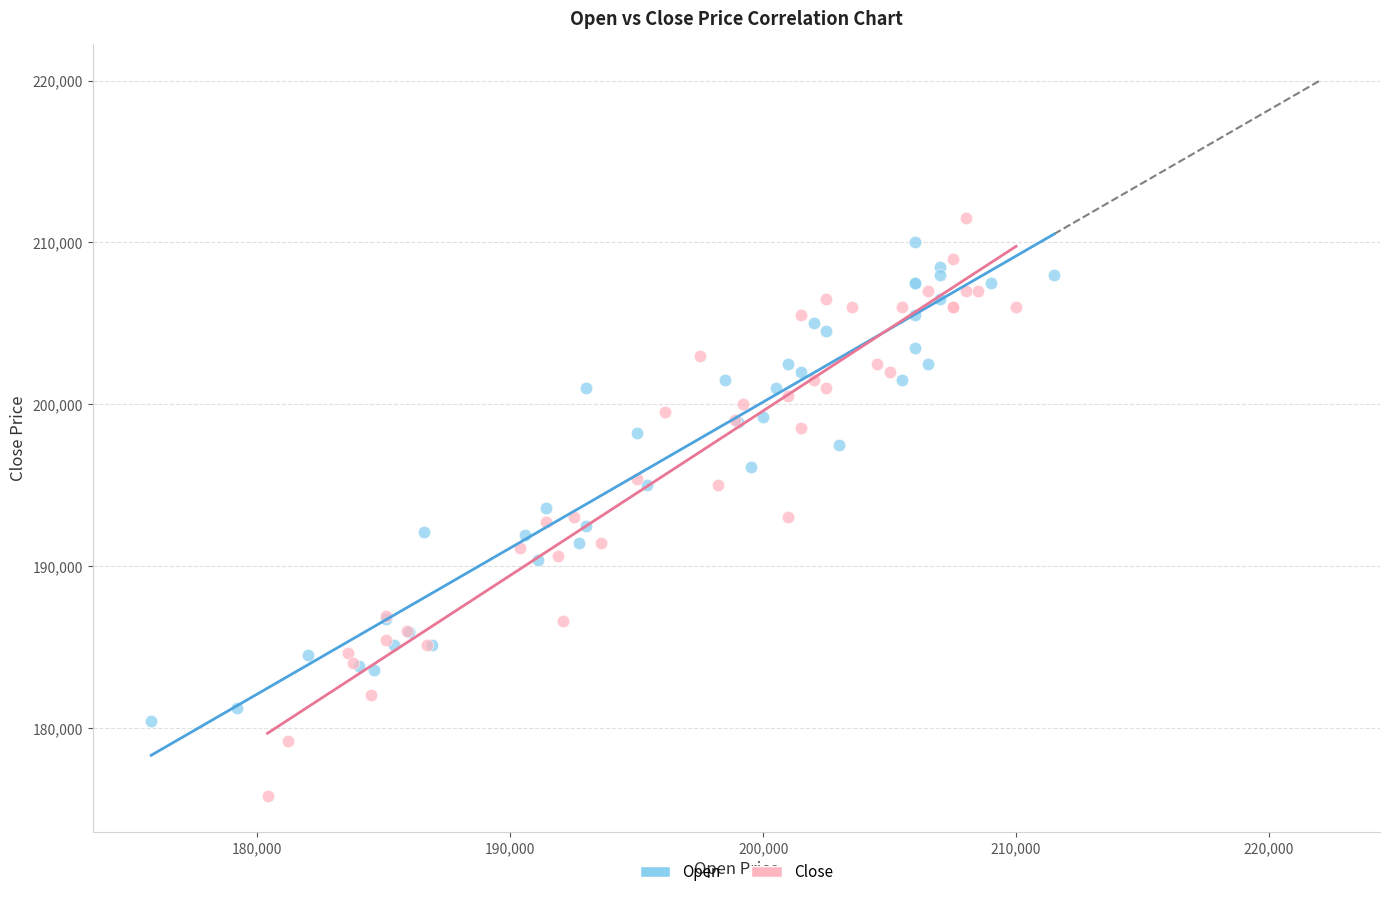

Which series reaches the minimum Y coordinate?

Close